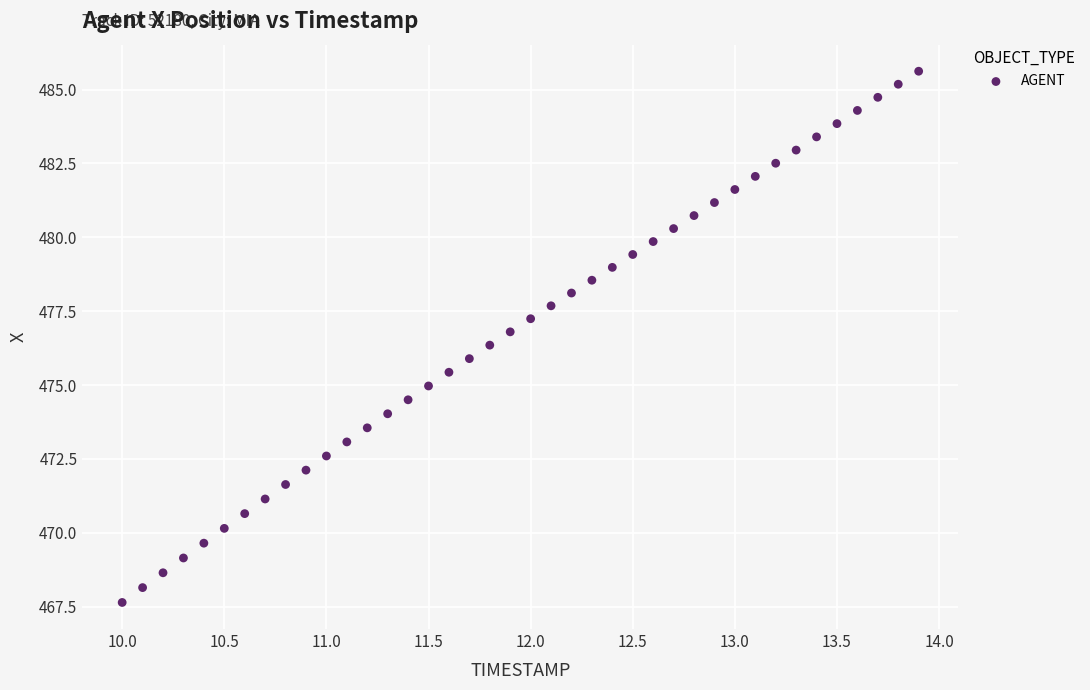

What is the range of X values (max minus min)?

3.9